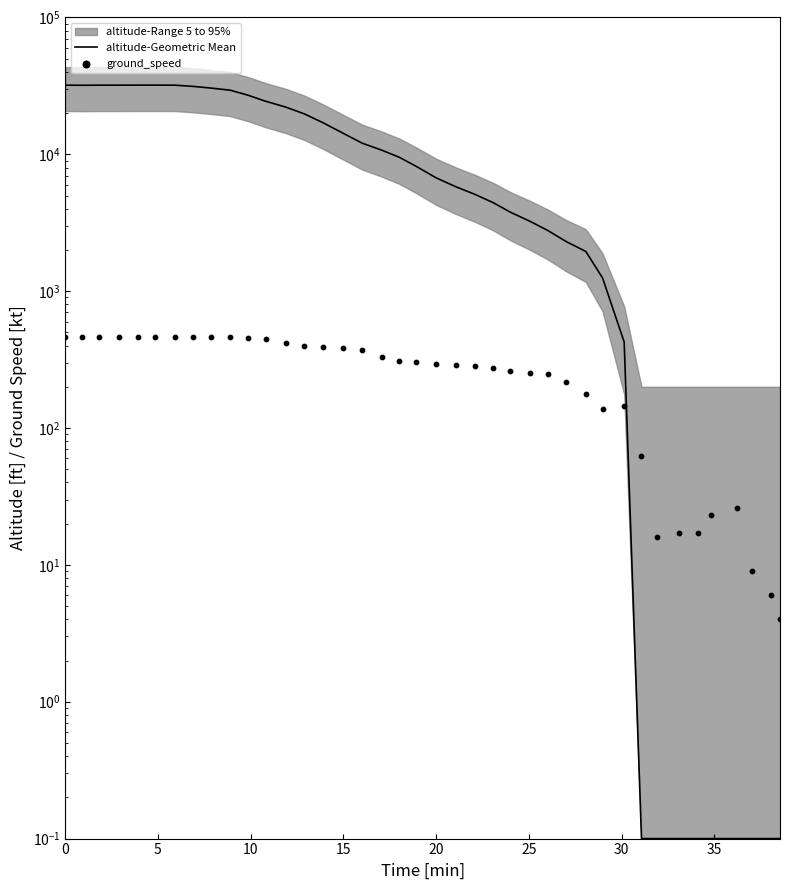

Is the value of altitude-Geometric Mean at 33 greater than the value of ground_speed at 26?

No